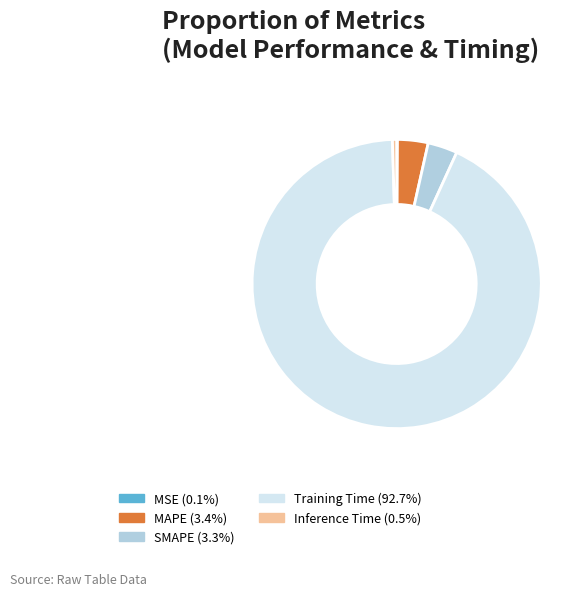

To the nearest percent, what portion does MAPE represent?

3%